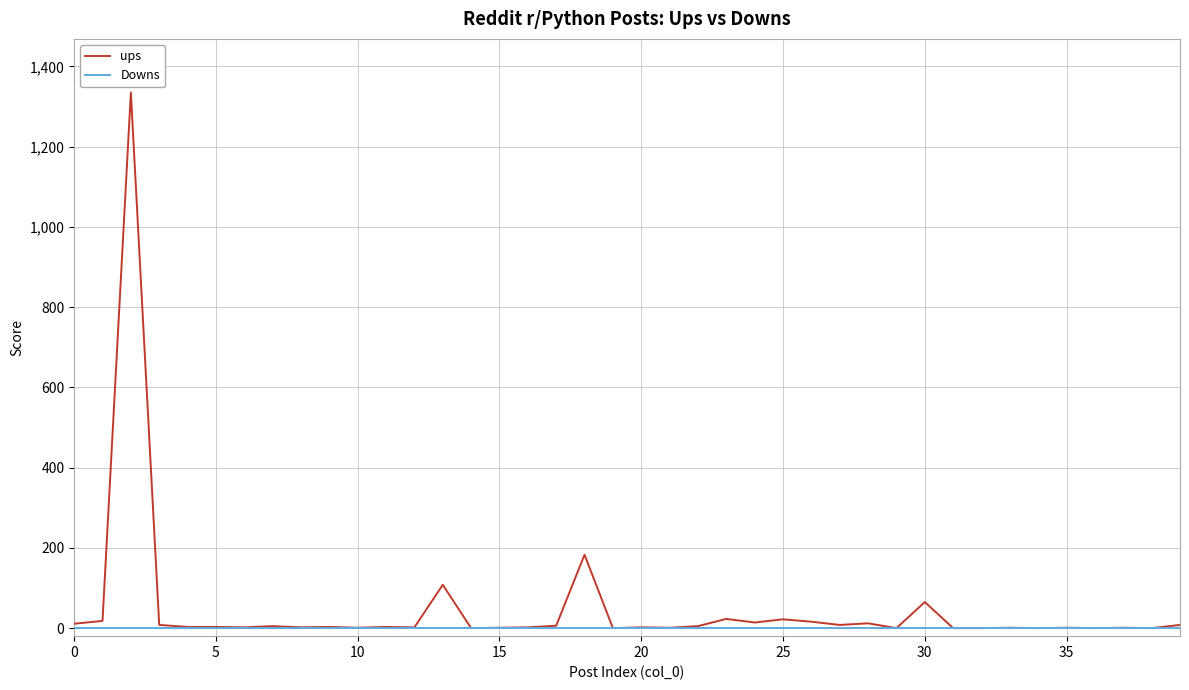

How many values in the ups series are below 3?

19